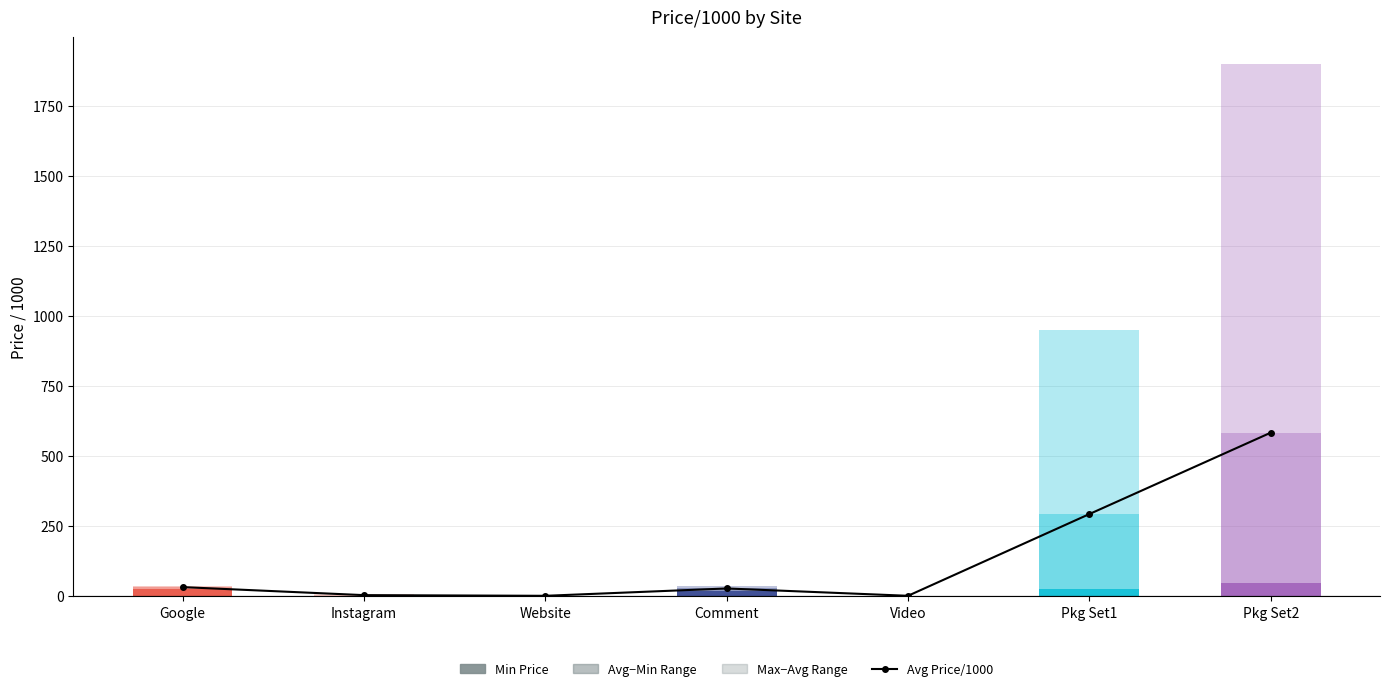

What is the sum of the Max - Avg values at Pkg Set1 and Website?

658.5